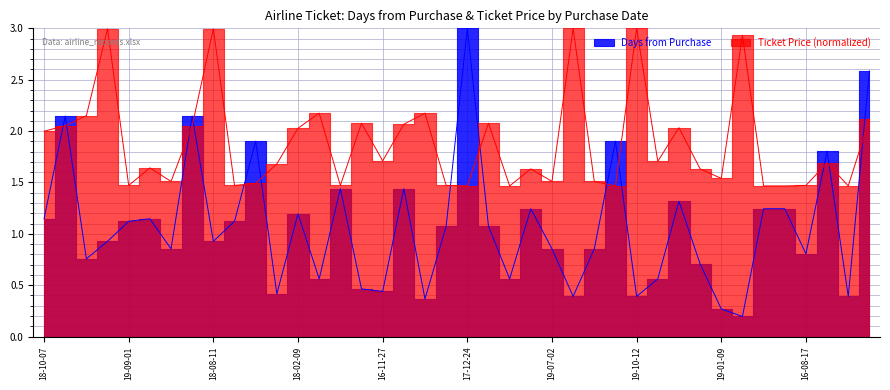

True or false: Ticket Price has a value of 2.5 at 2019-02-21.

False